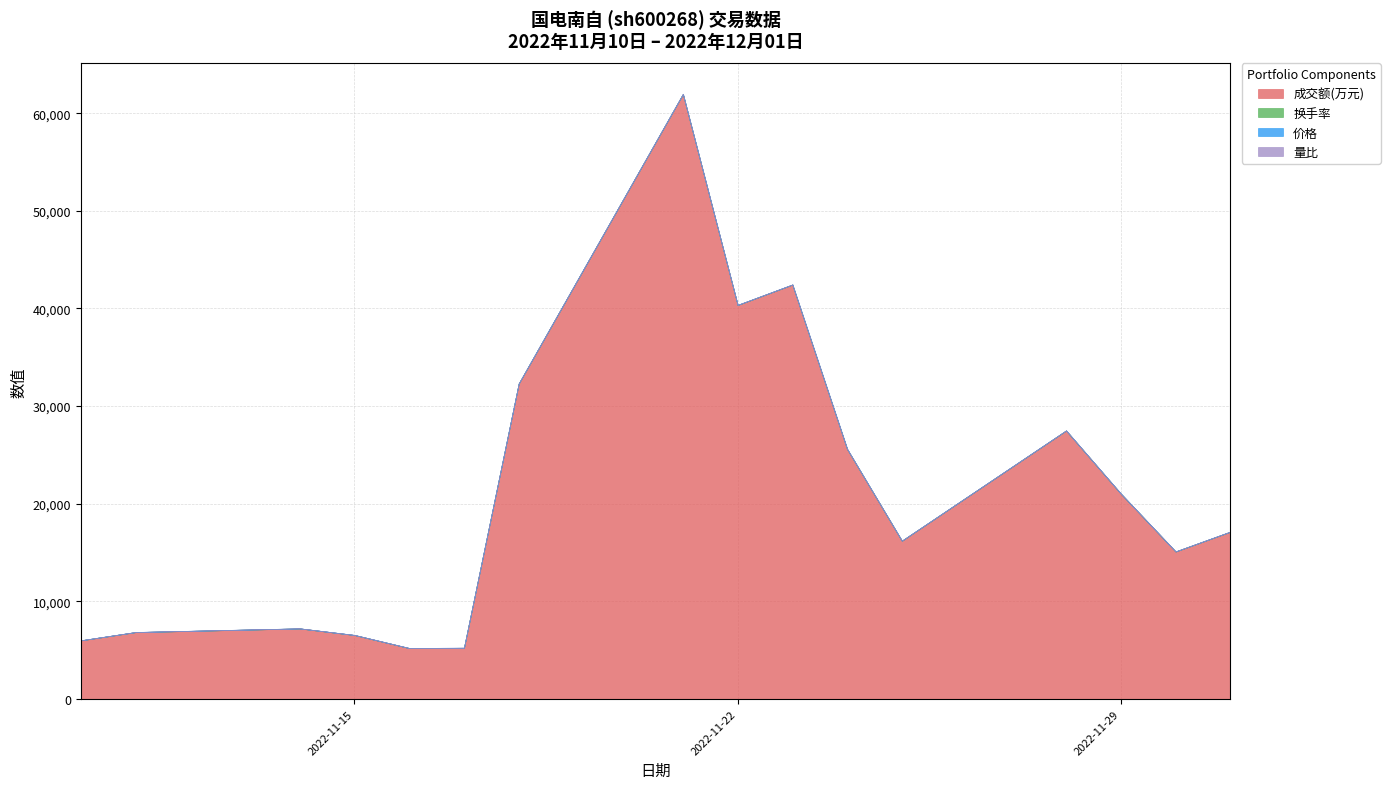

Where is the first local maximum for 价格?

2022-11-11